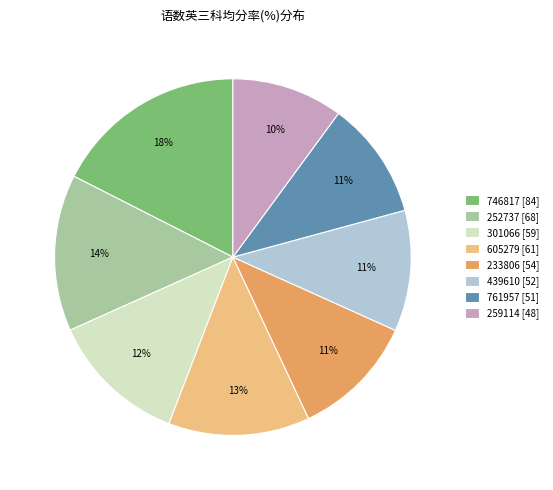

How many slices are in this pie chart?

8